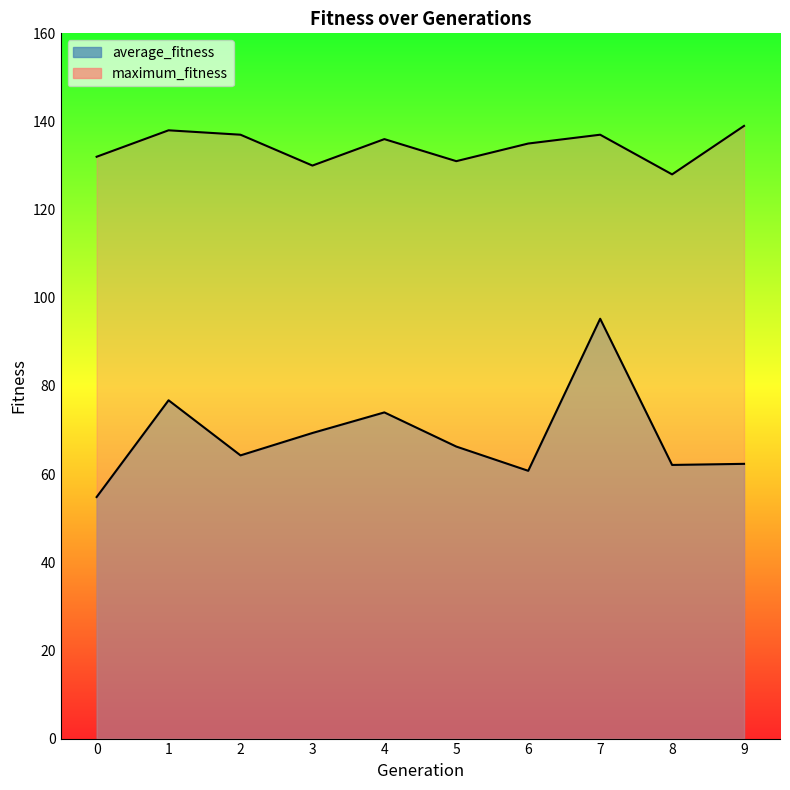

At which category does maximum_fitness reach its first local valley?

3